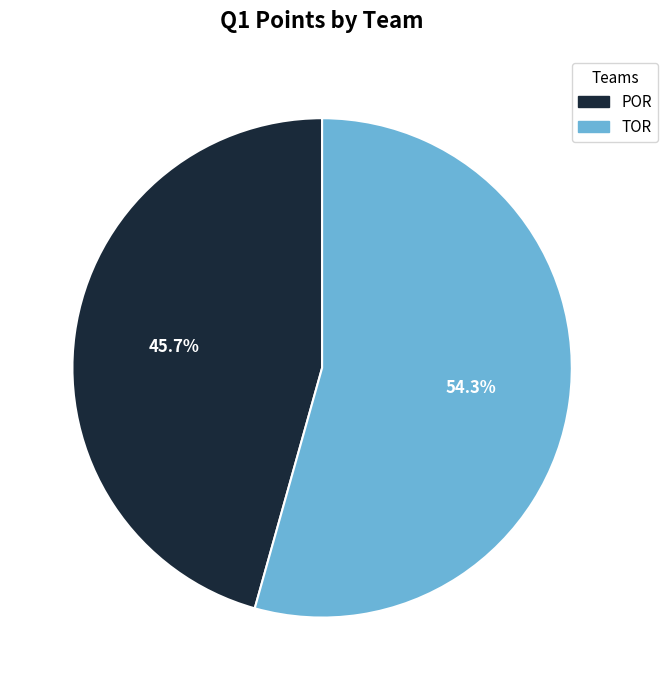

Does any single category account for the majority?

Yes